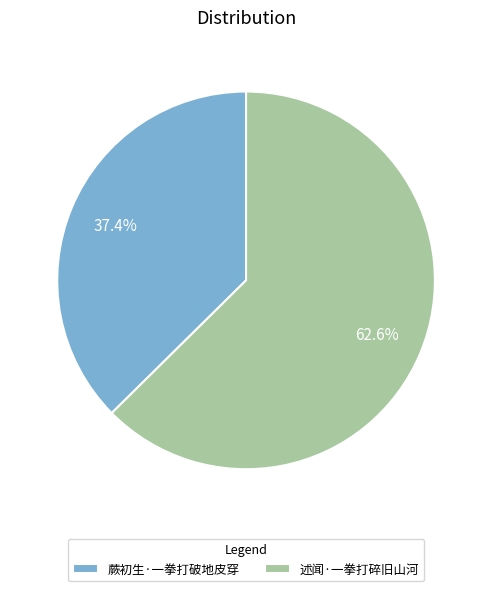

To the nearest percent, what is the difference between the 蕨初生·一拳打破地皮穿 and 述闻·一拳打碎旧山河 slice percentages?

25%